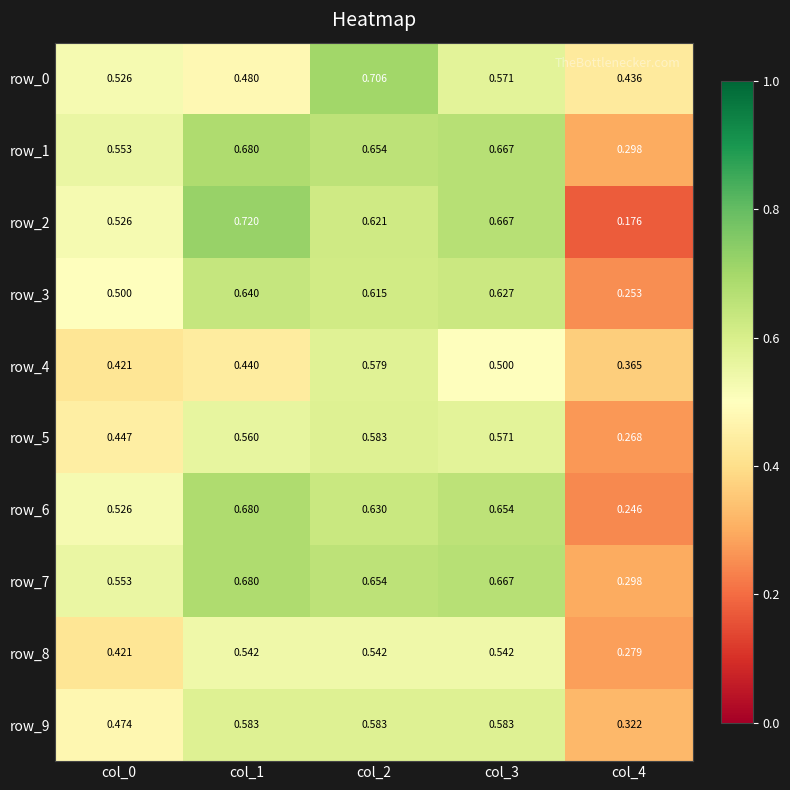

The value of row_1 at col_4 is 0.3. True or false?

True